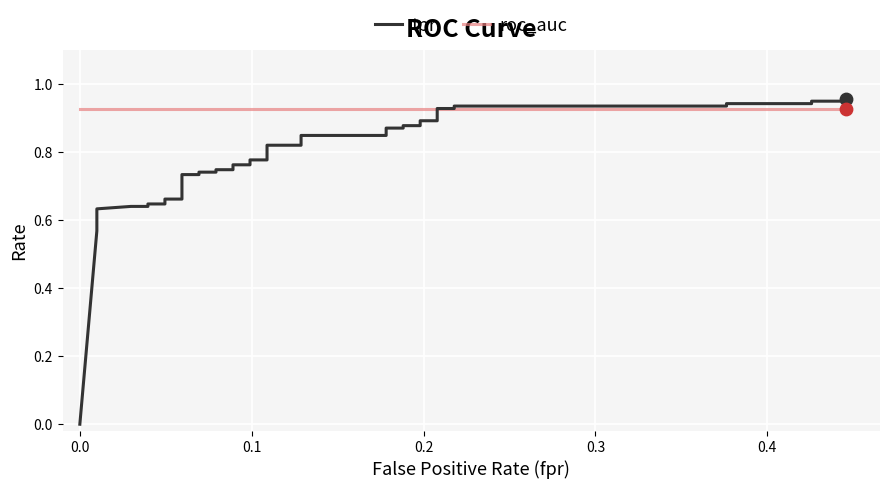

What are all the series names shown in the legend?

tpr, roc_auc